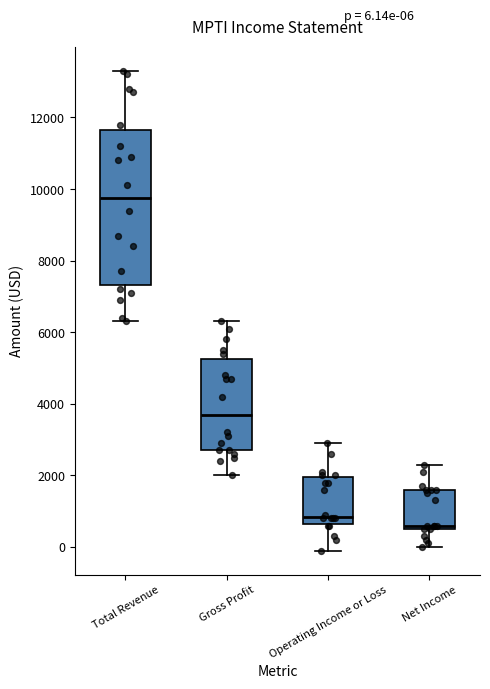

Which box is the tallest, from its lower edge to its upper edge?

Total Revenue